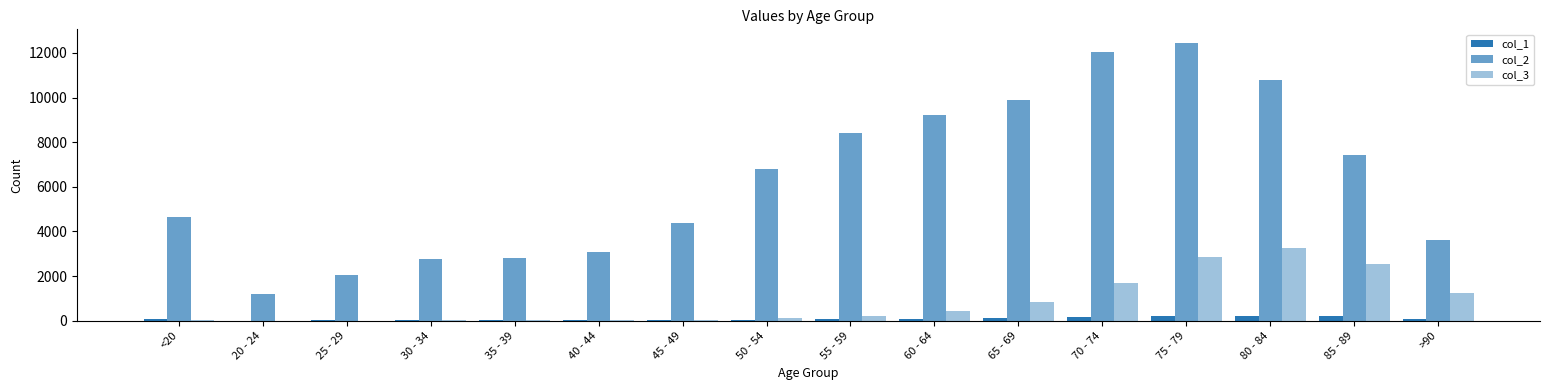

At which label is col_3 closest to 1638?

70 - 74